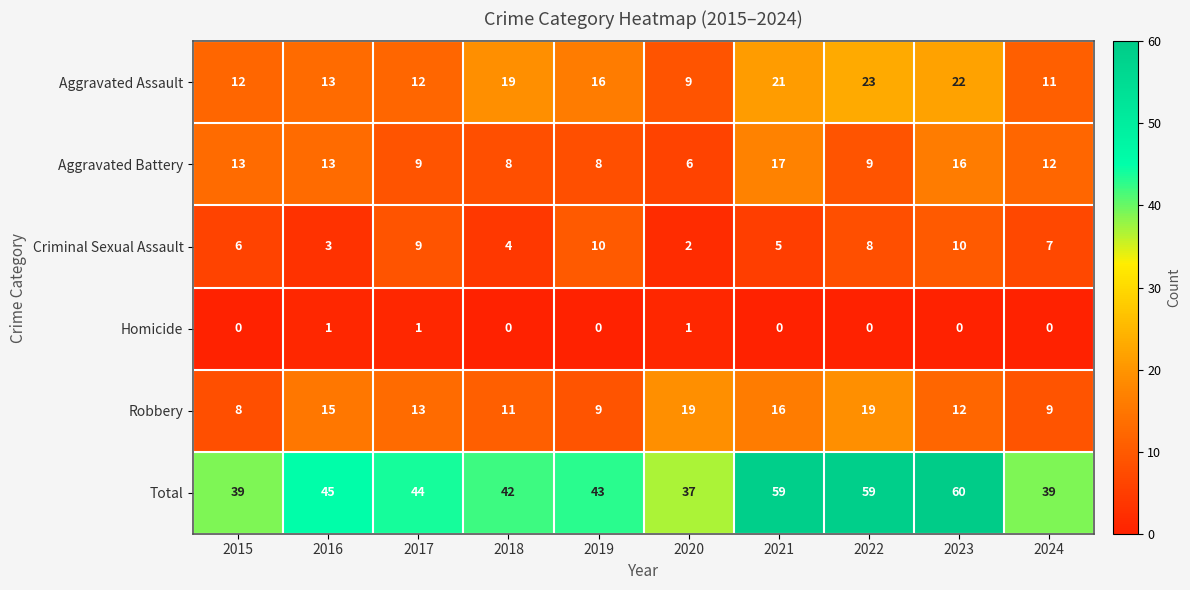

Which series has the largest total across all categories?

Total